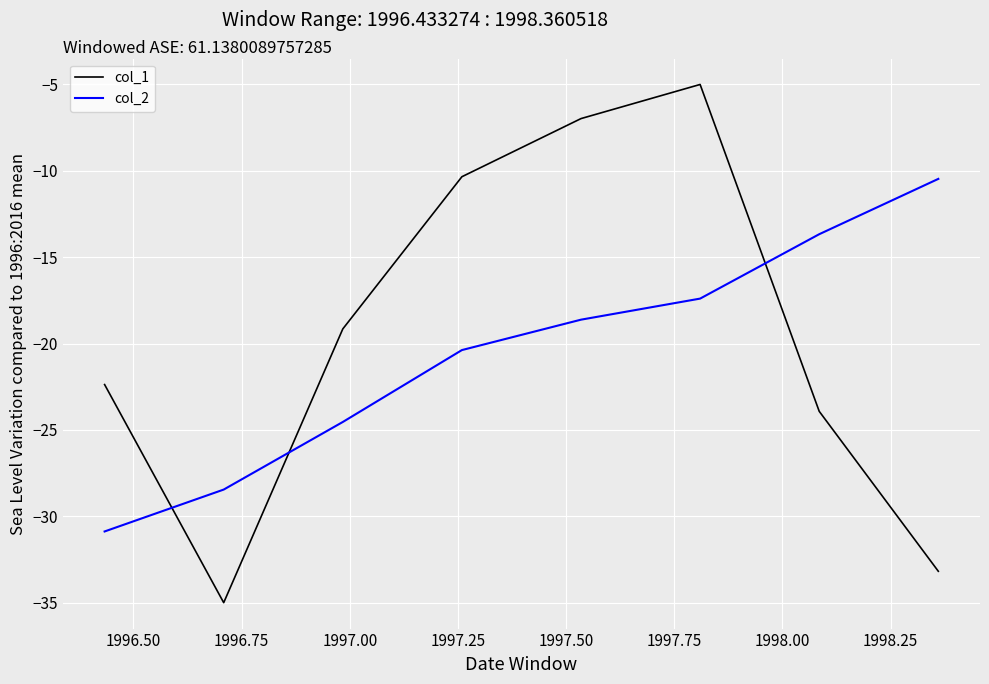

How many intersections are there between col_2 and col_1?

3